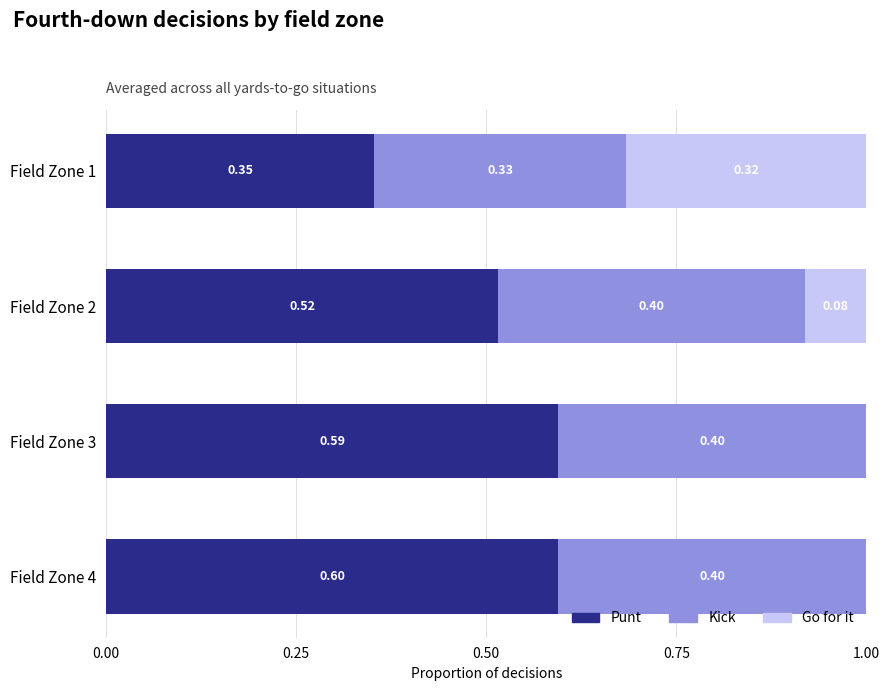

What is the sum of all Punt values?

2.1